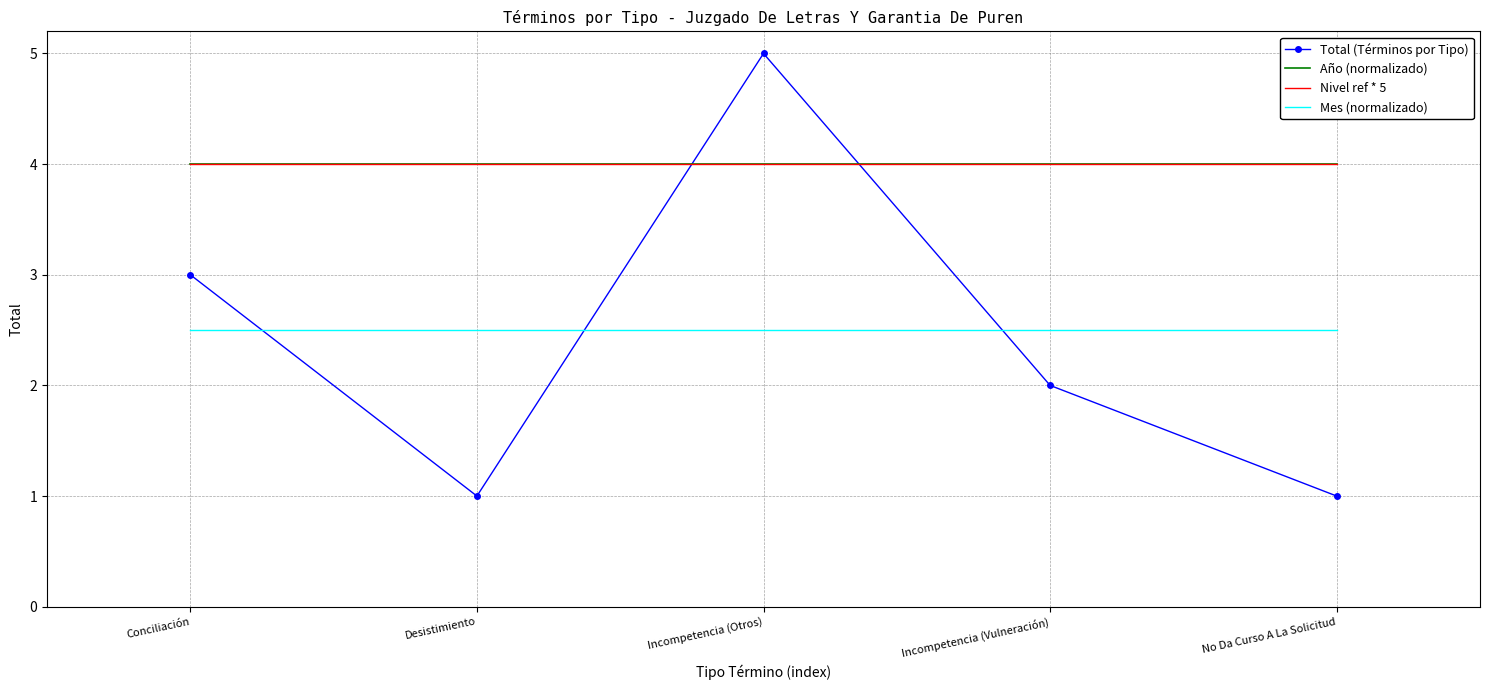

Between Desistimiento and Conciliación, which is larger?

Conciliación